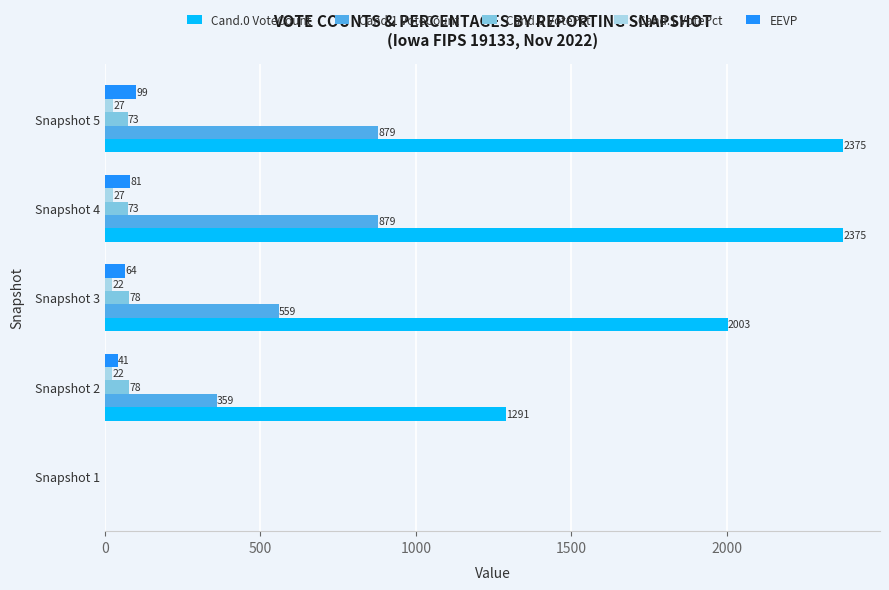

At which category is the sum across all series the highest?

Snapshot 5